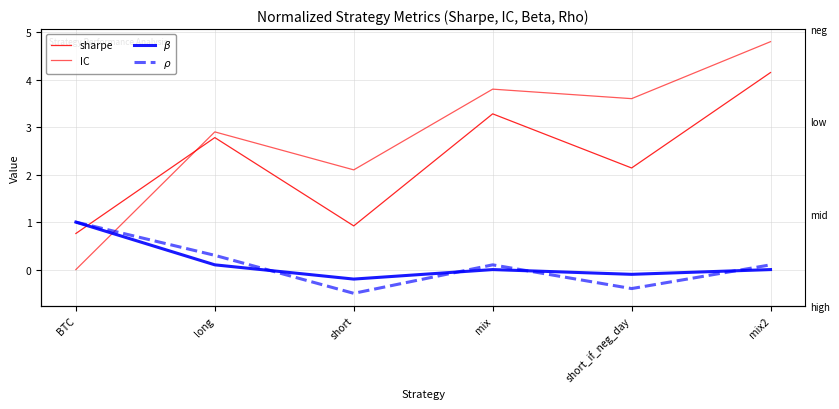

What is the difference between the $\rho$ values at short and long?

0.8